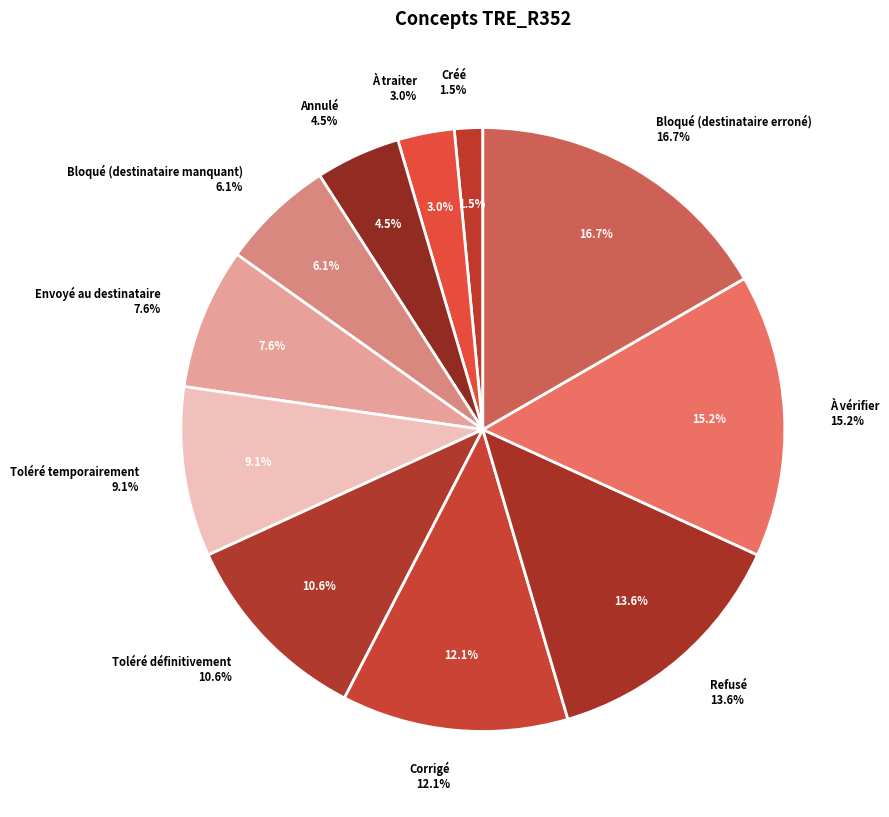

Is Toléré définitivement the majority of the pie?

No